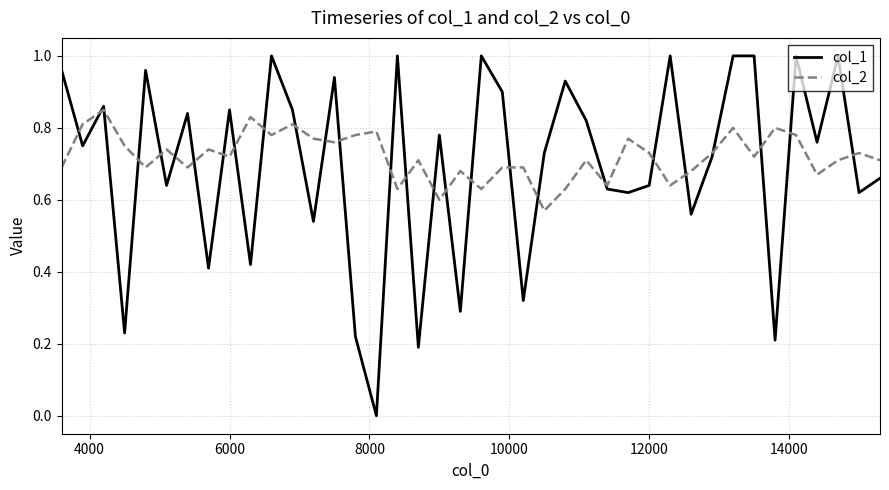

How many lines are shown in the chart?

2